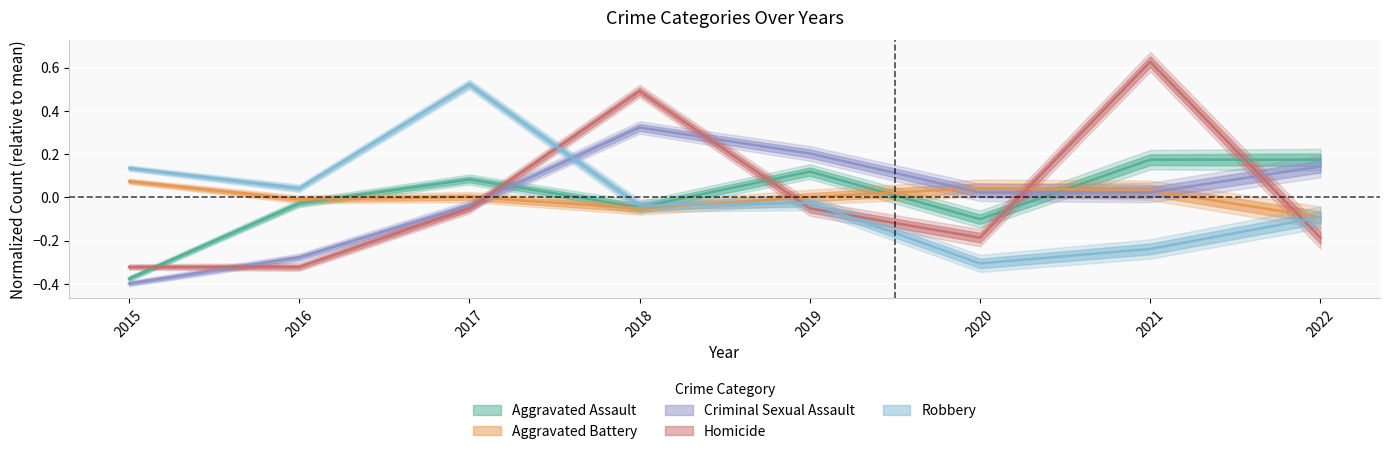

The Aggravated Assault series shows 0.3 at 2022. True or false?

False